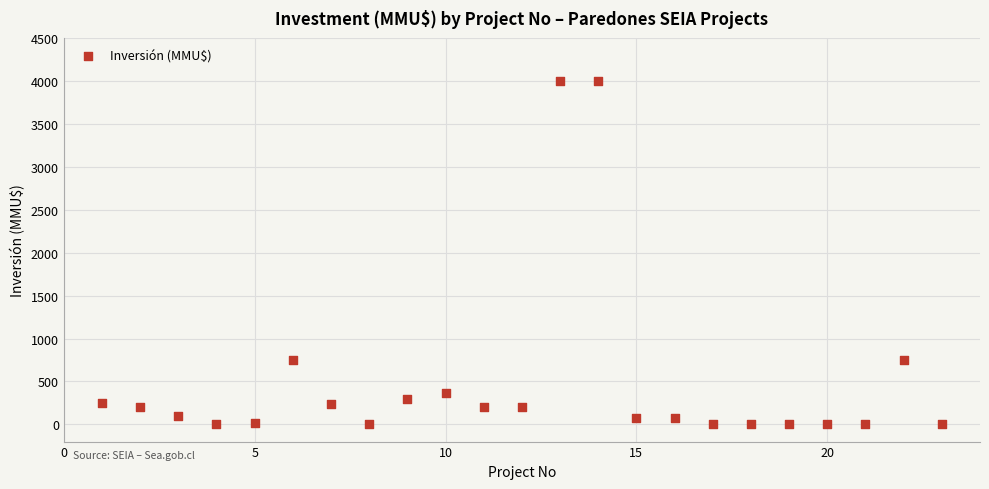

What is the range of Y values (max minus min)?

4000